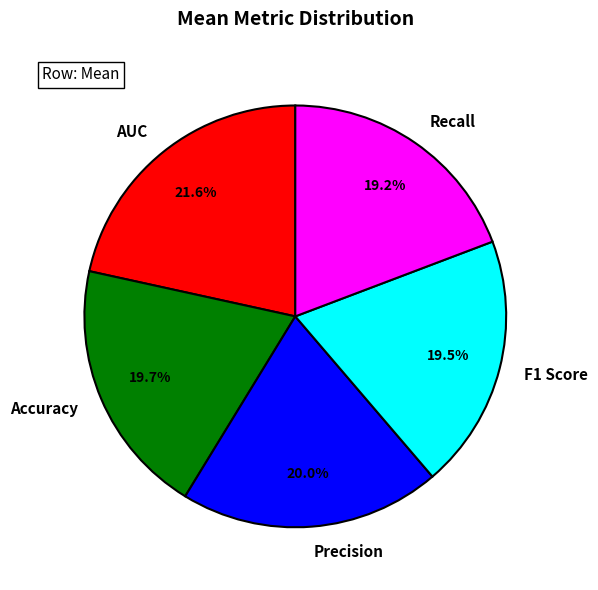

Which category has the biggest portion of the pie?

AUC